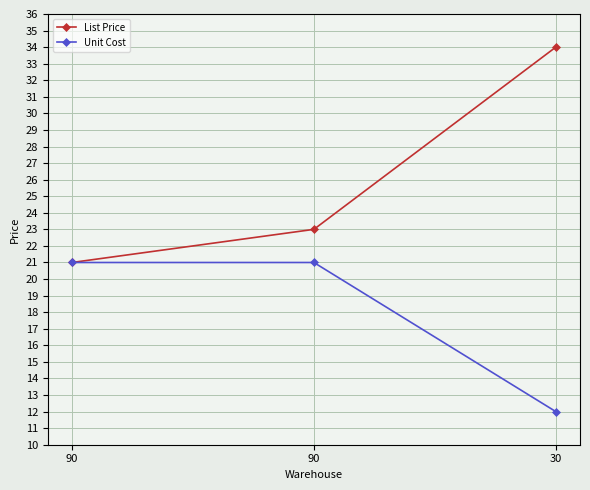

Reading left to right, list all the values displayed in this chart.

List Price: 21	23	34
Unit Cost: 21	21	12